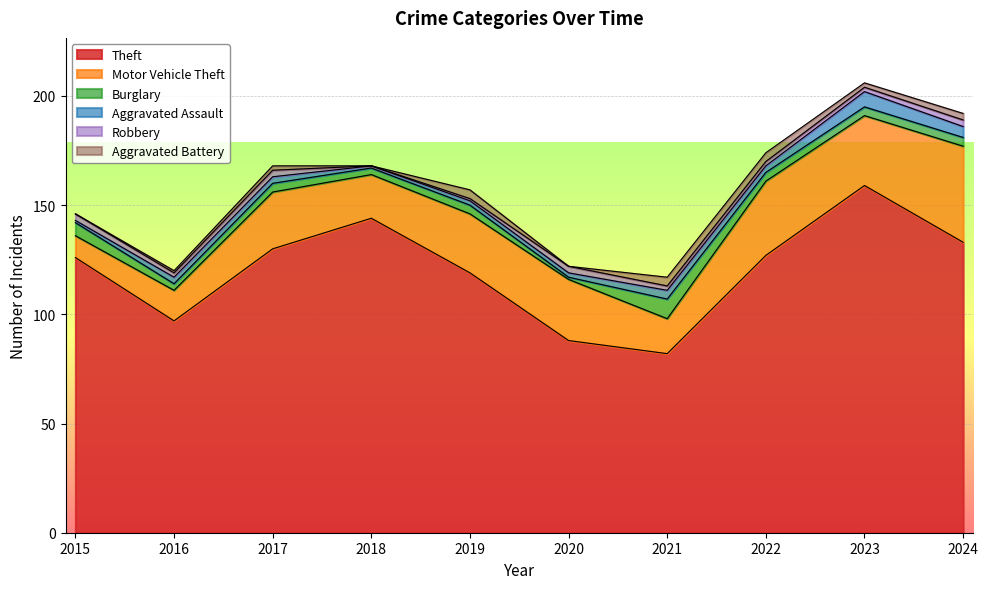

Rank the series at 2021 from lowest to highest value.

Robbery, Aggravated Assault, Aggravated Battery, Burglary, Motor Vehicle Theft, Theft